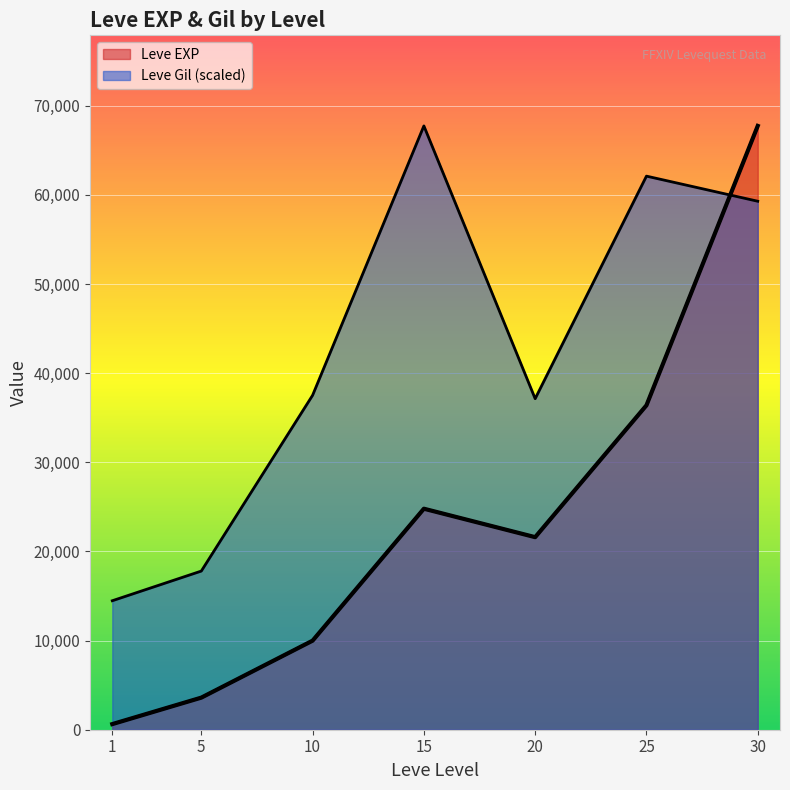

True or false: Leve EXP has more than 0 interior local peaks.

True